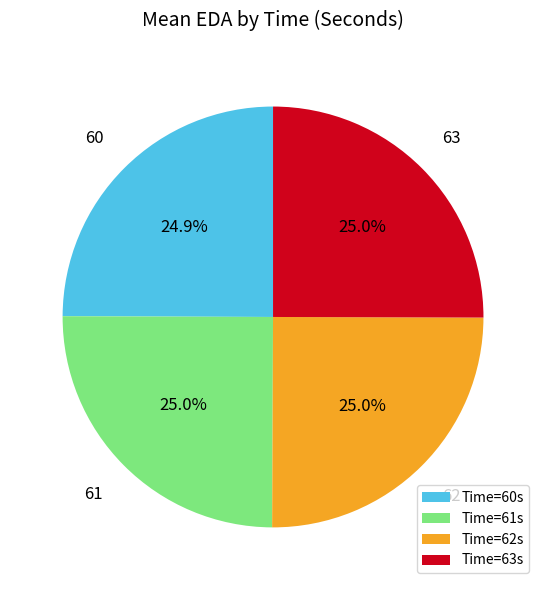

Combined, do 63 and 60 account for over 50%?

No